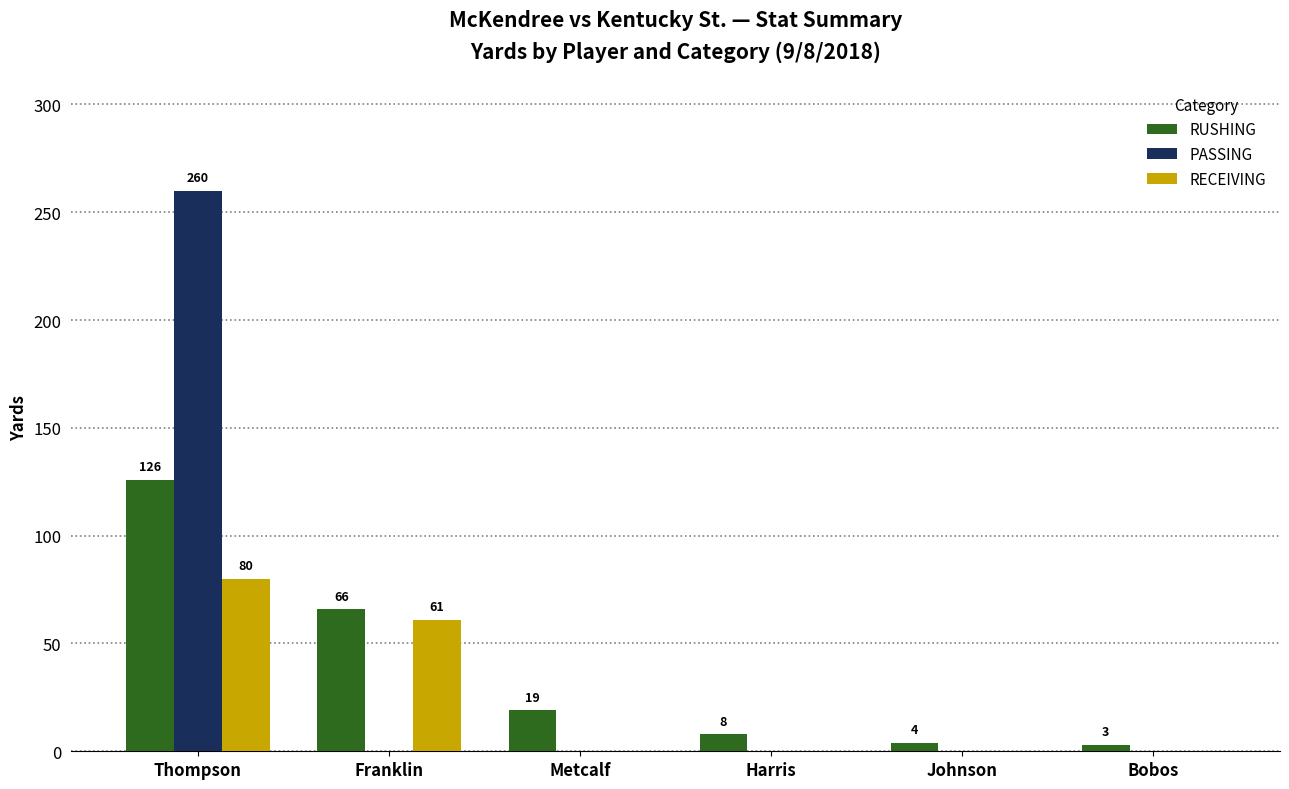

At which category is the sum across all series the highest?

Thompson